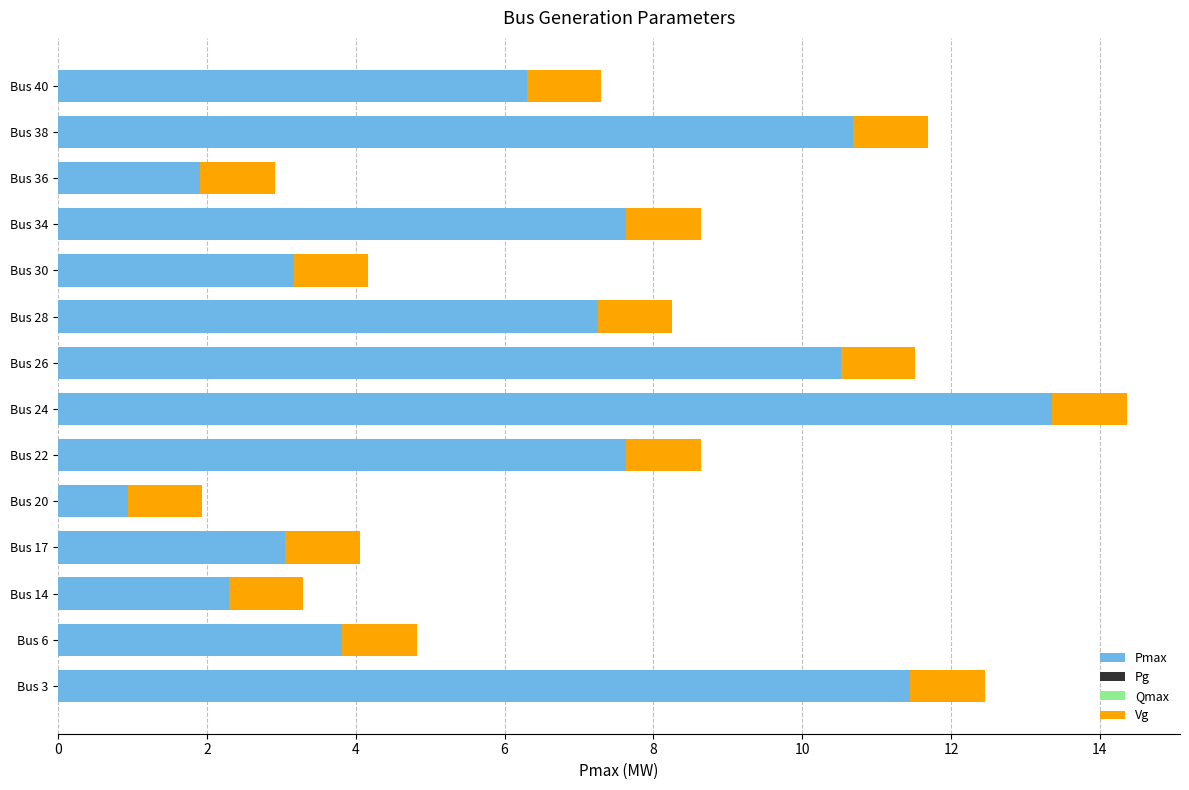

Is it true that Pmax equals 10.1 at Bus 22?

False